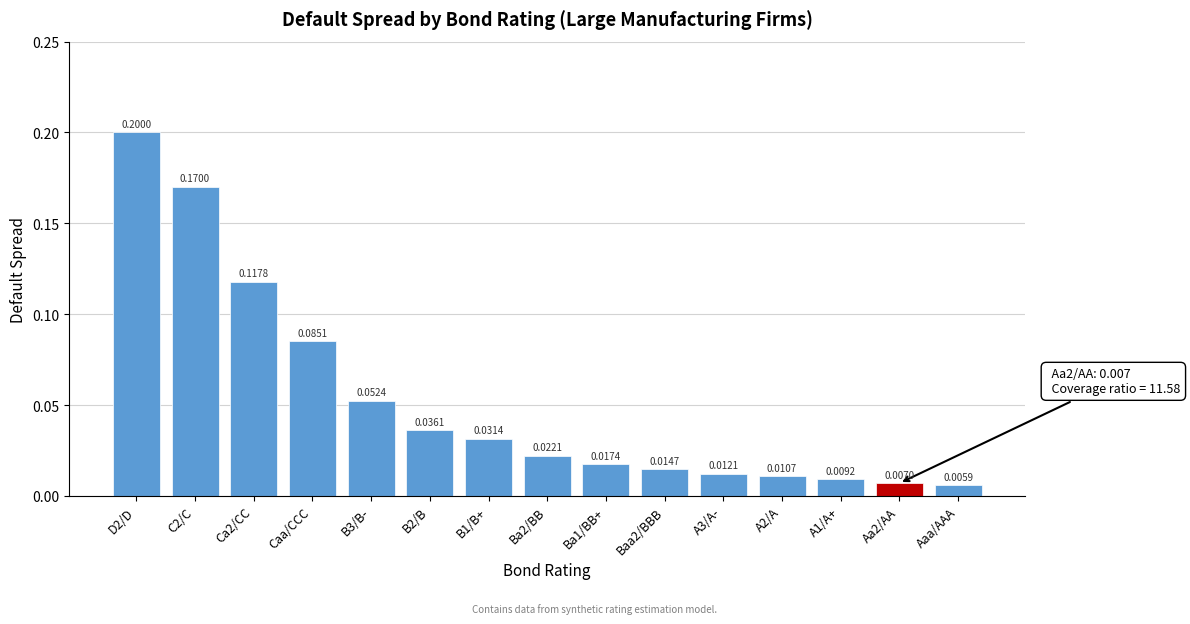

Between Aaa/AAA and B3/B-, which is larger?

B3/B-